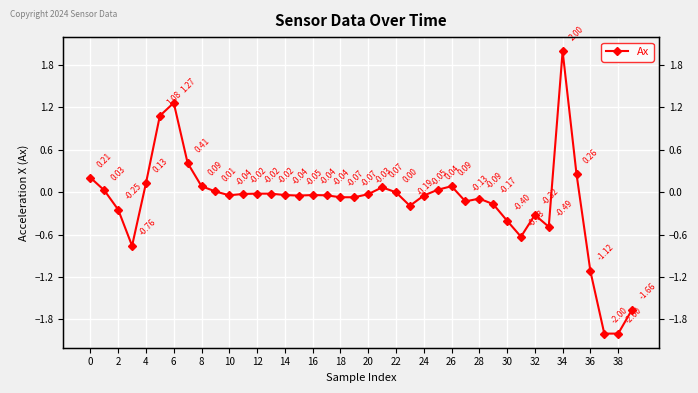

The chart shows a value of -0.9 at 33. True or false?

False